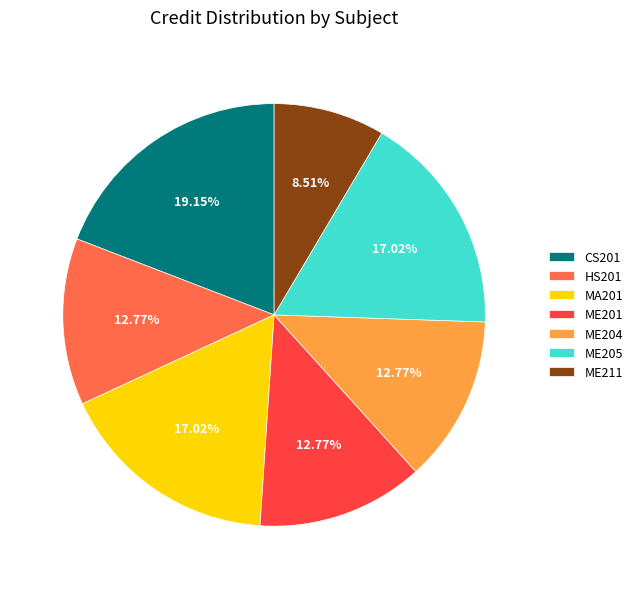

How many segments does this pie chart have?

7